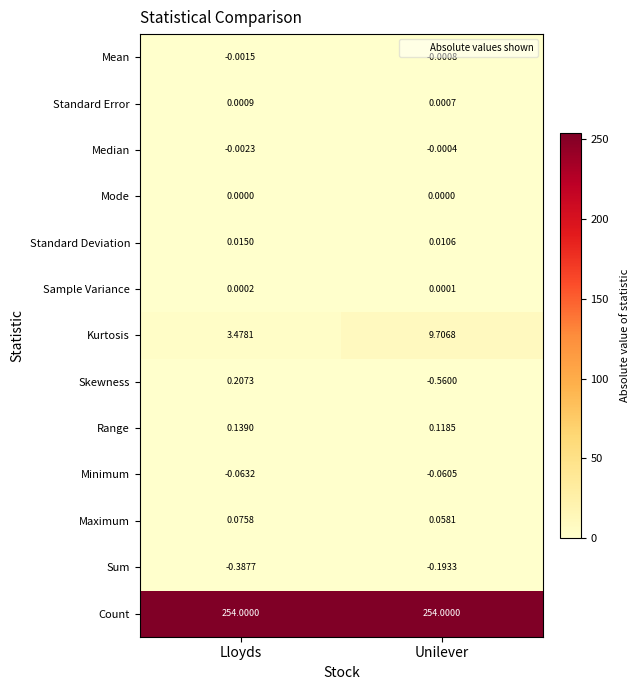

Which series changed the most between Lloyds and Unilever?

Kurtosis